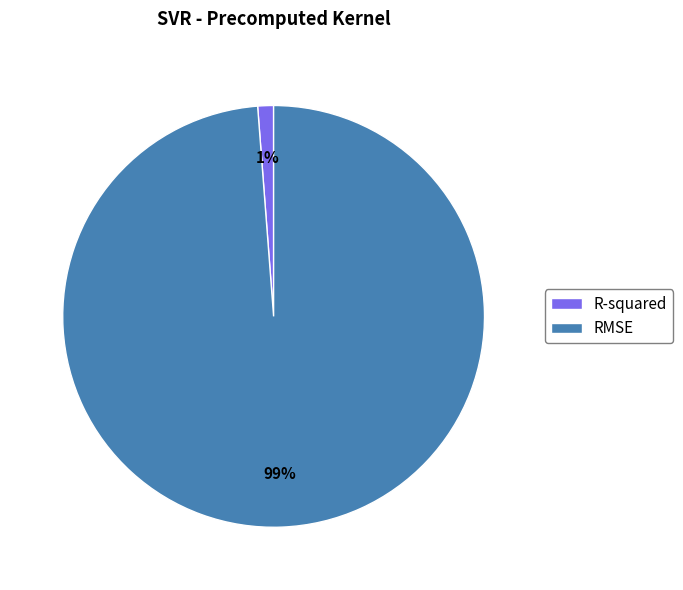

Count the number of slices in the pie.

2